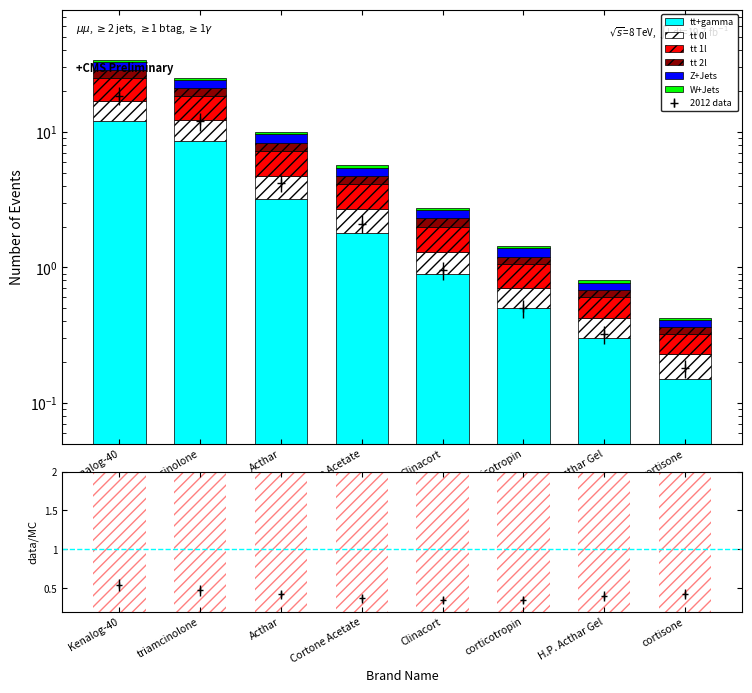

How many data points in tt+gamma are less than 1?

4